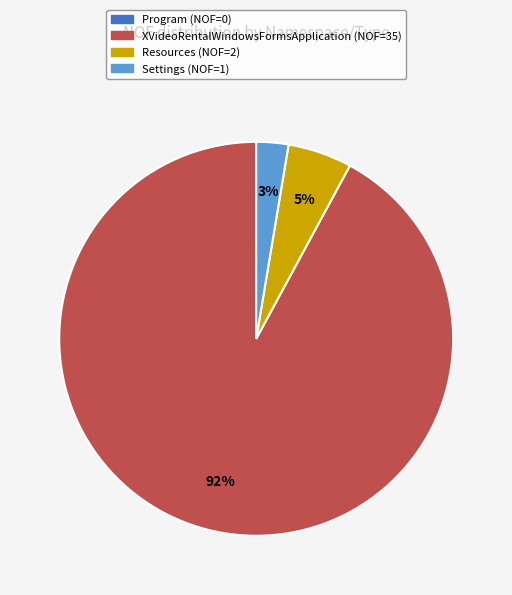

To the nearest percent, what is the average slice percentage?

25%